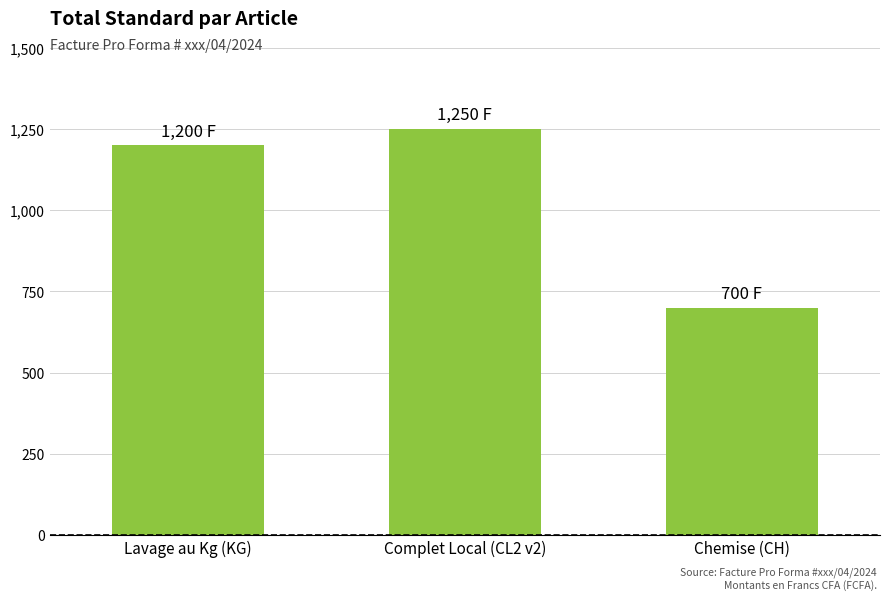

What is the smallest value displayed?

700